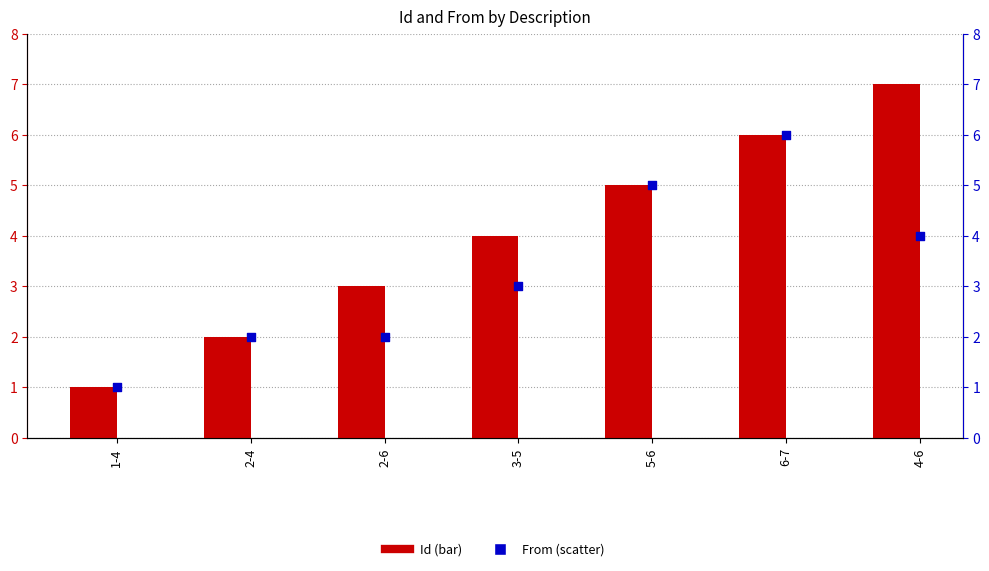

At which category is the sum across all series the highest?

6-7